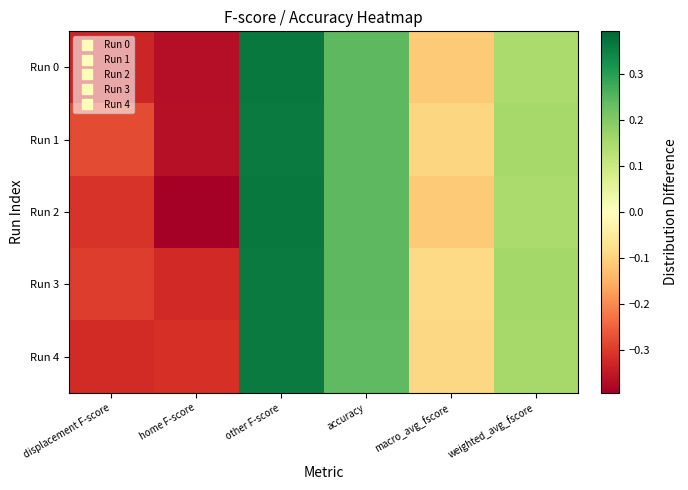

What is the smallest value displayed?

-0.4